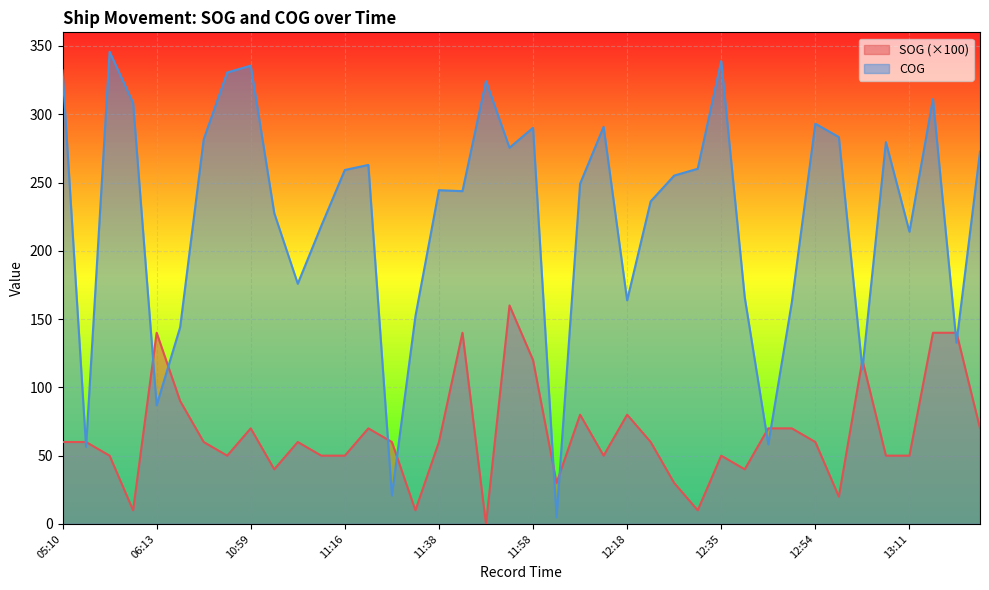

True or false: SOG and COG cross at least once.

True